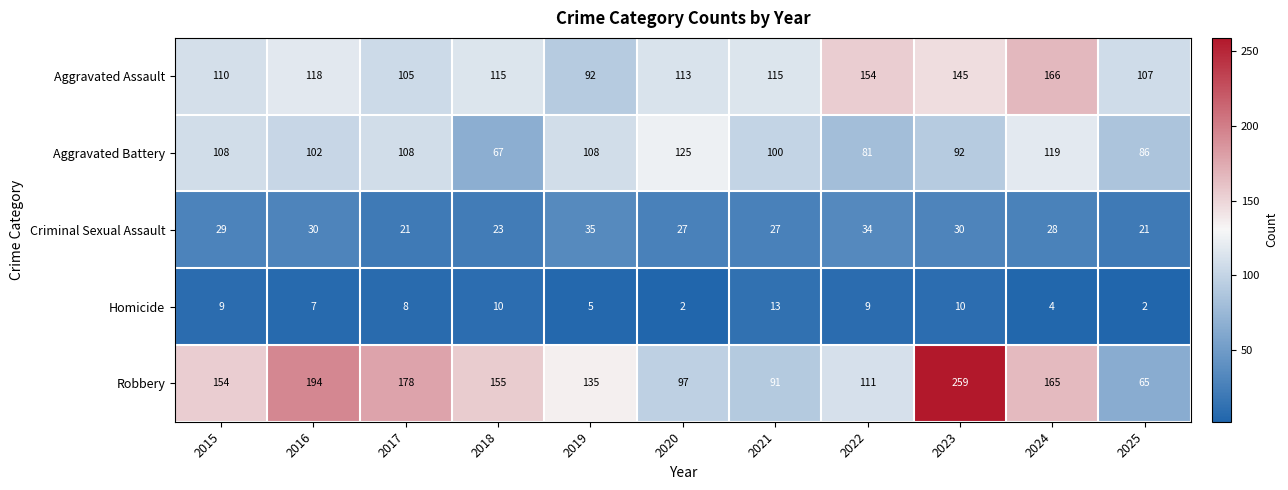

At which label does Aggravated Battery first exceed 102?

2015